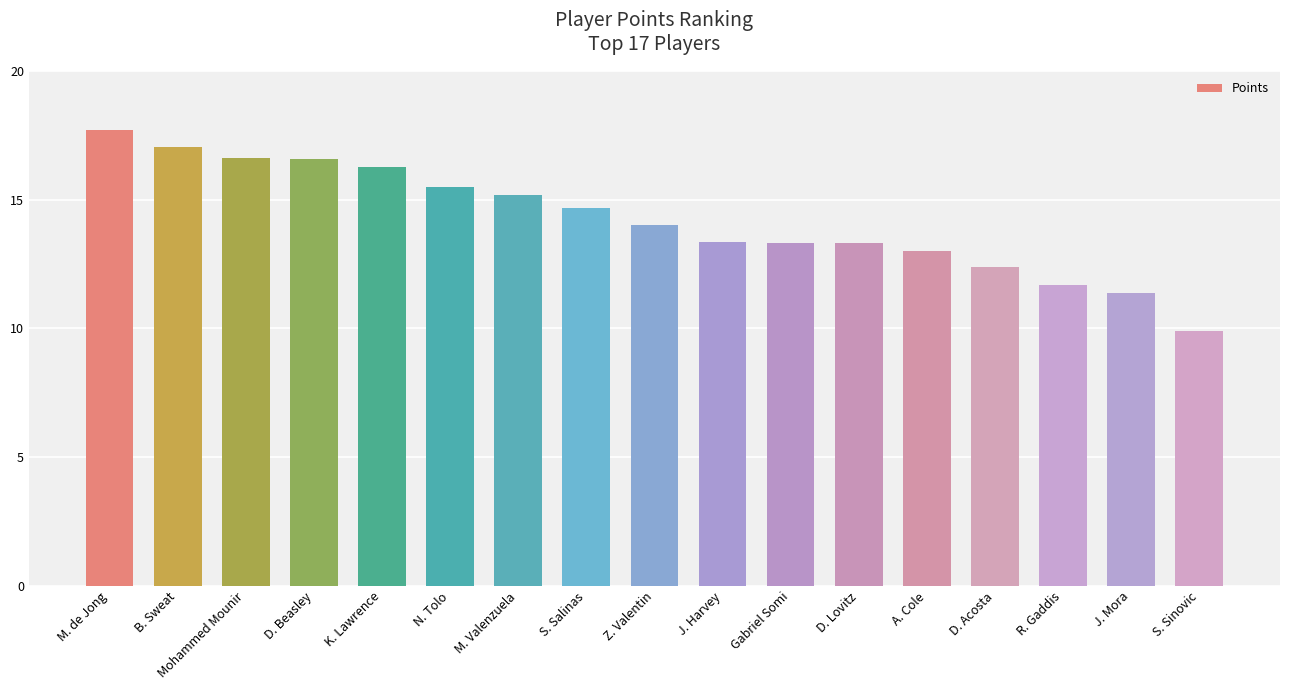

True or false: the data shows 14.7 at S. Salinas.

True